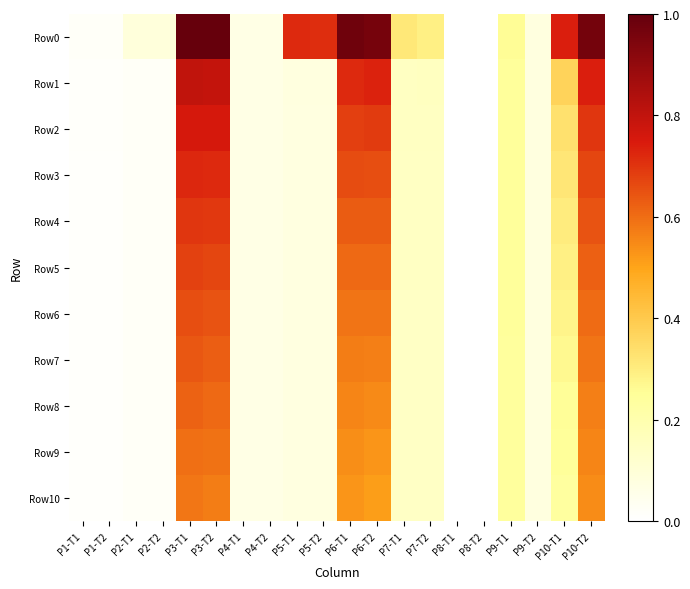

How many data points does each series have?

20